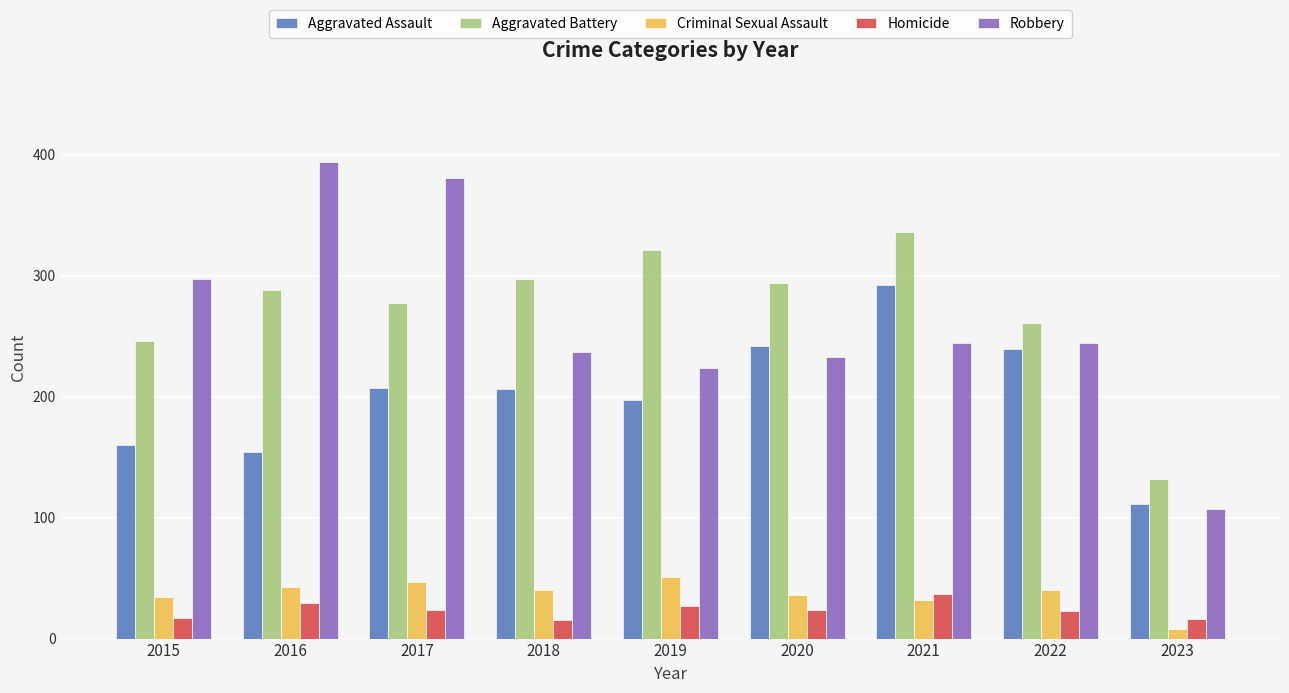

At 2017, list the series in order from largest to smallest.

Robbery, Aggravated Battery, Aggravated Assault, Criminal Sexual Assault, Homicide